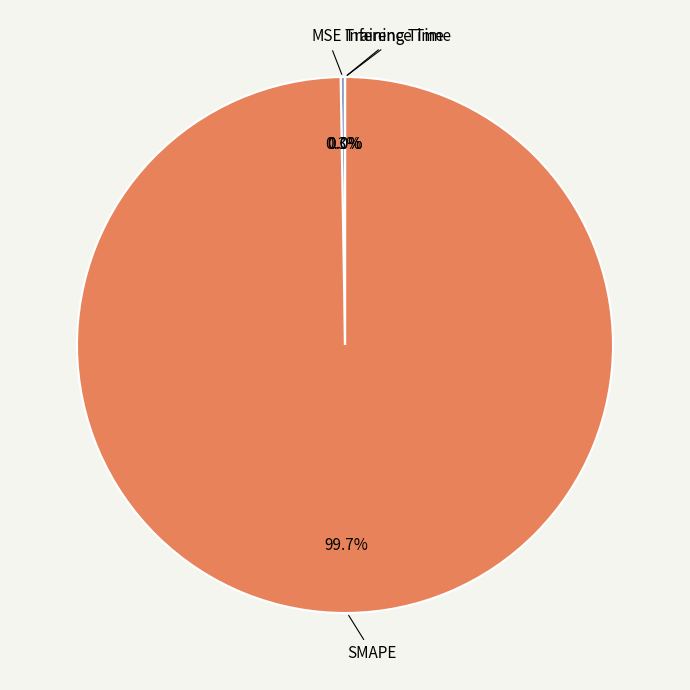

Which slice represents more than half of the pie?

SMAPE